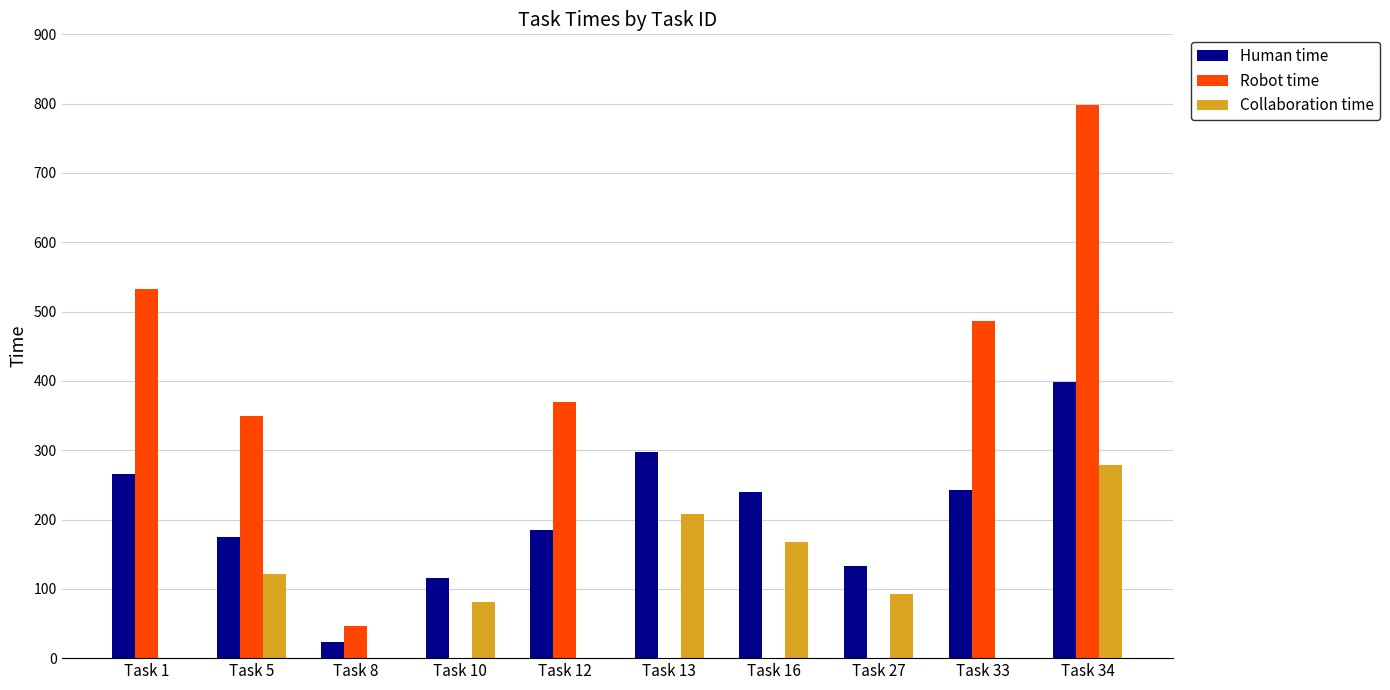

At which label is Robot time closest to 399?

Task 12